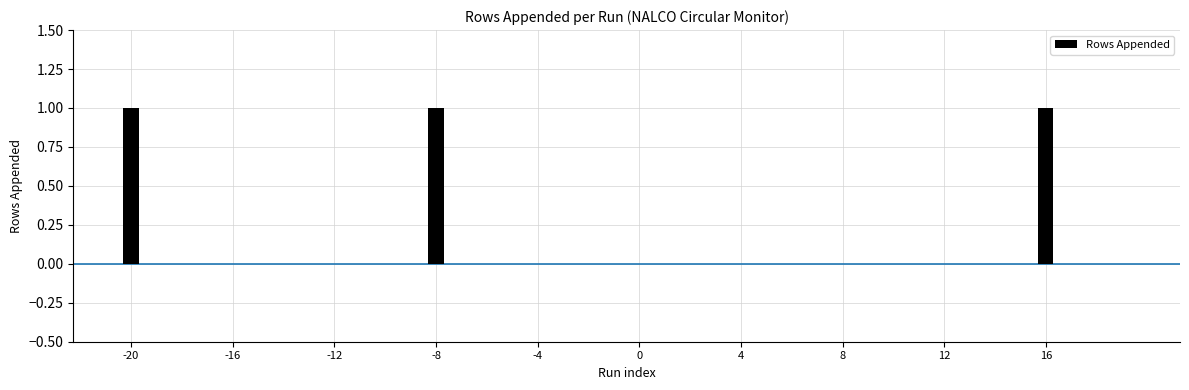

What is the sum of all values?

3